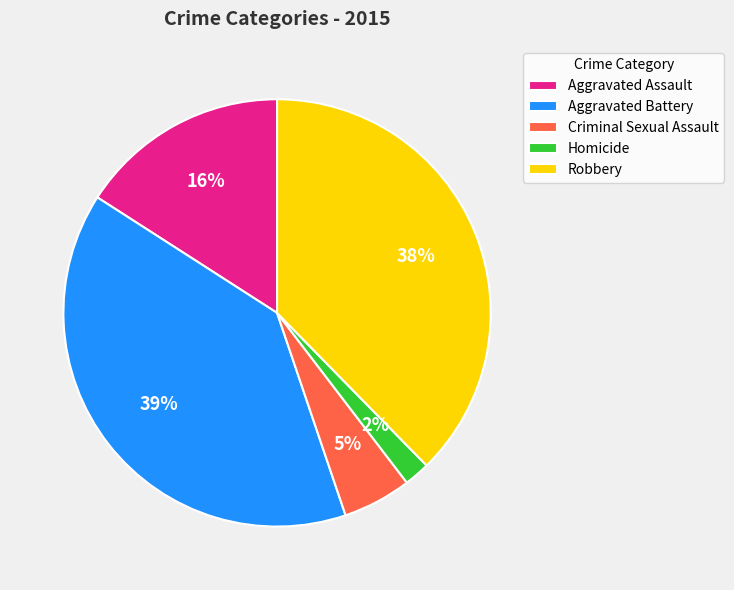

Does Aggravated Battery represent more than half of the total?

No